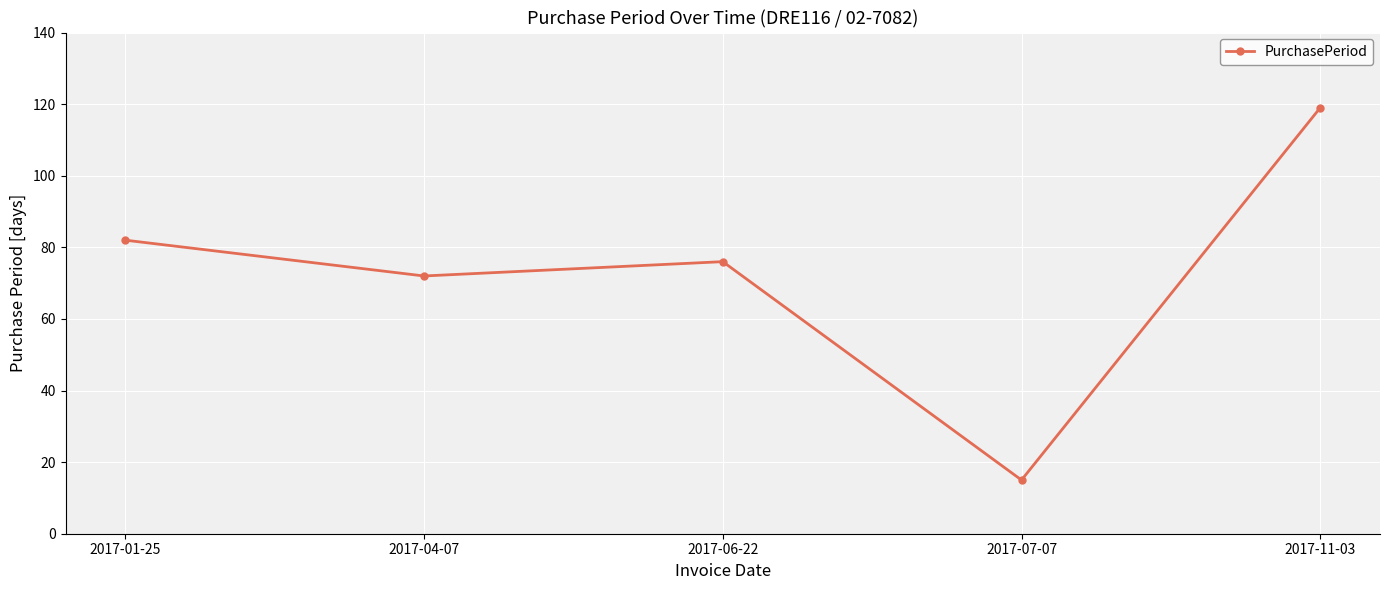

How many data points are less than 76?

2